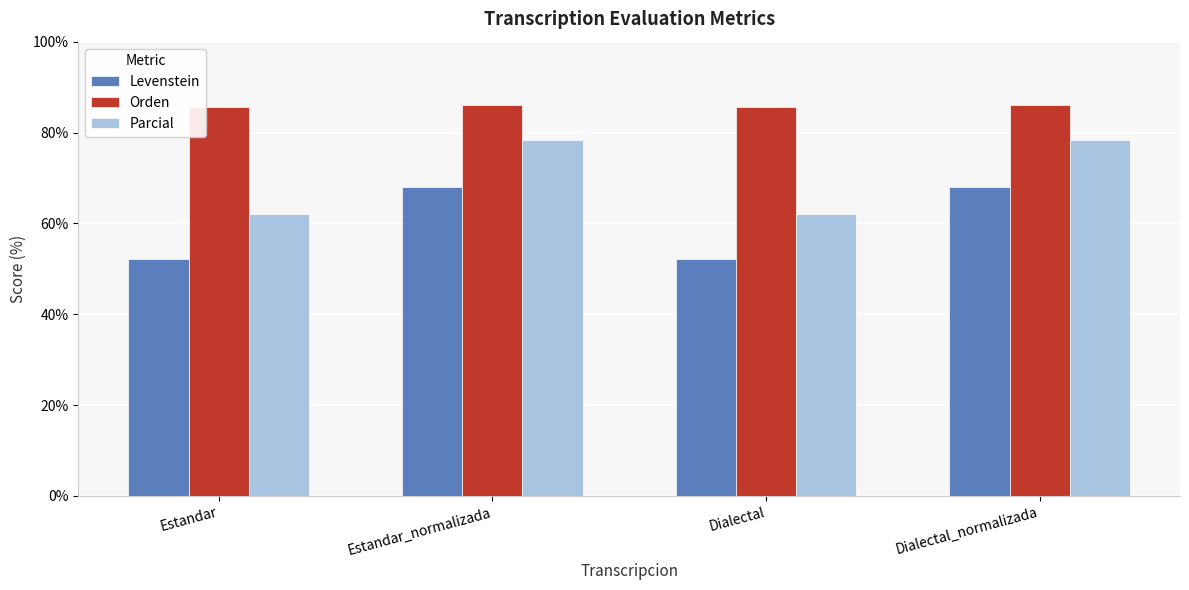

How many values in the Orden series are below 86?

2